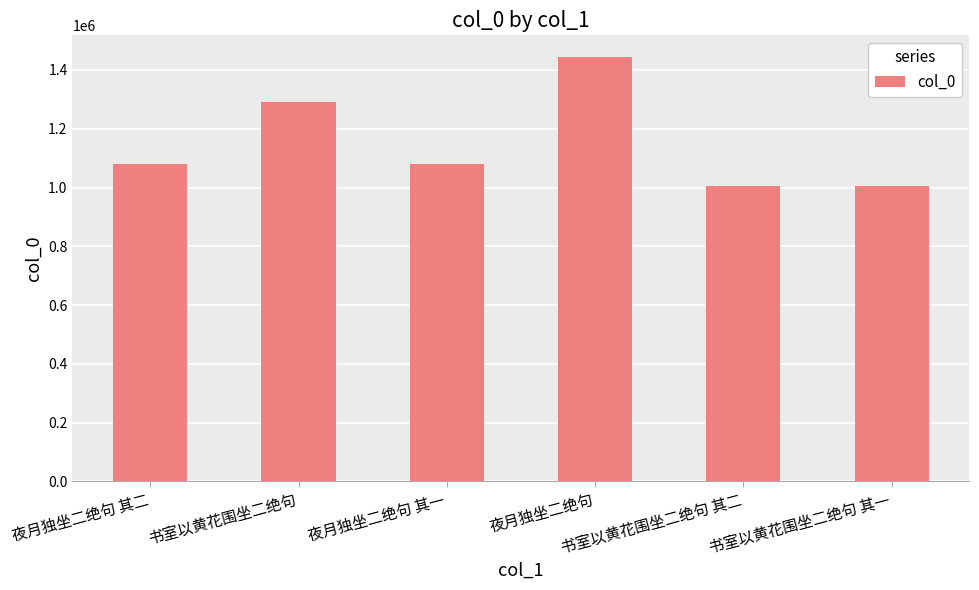

What is the minimum value shown in the chart?

1003521